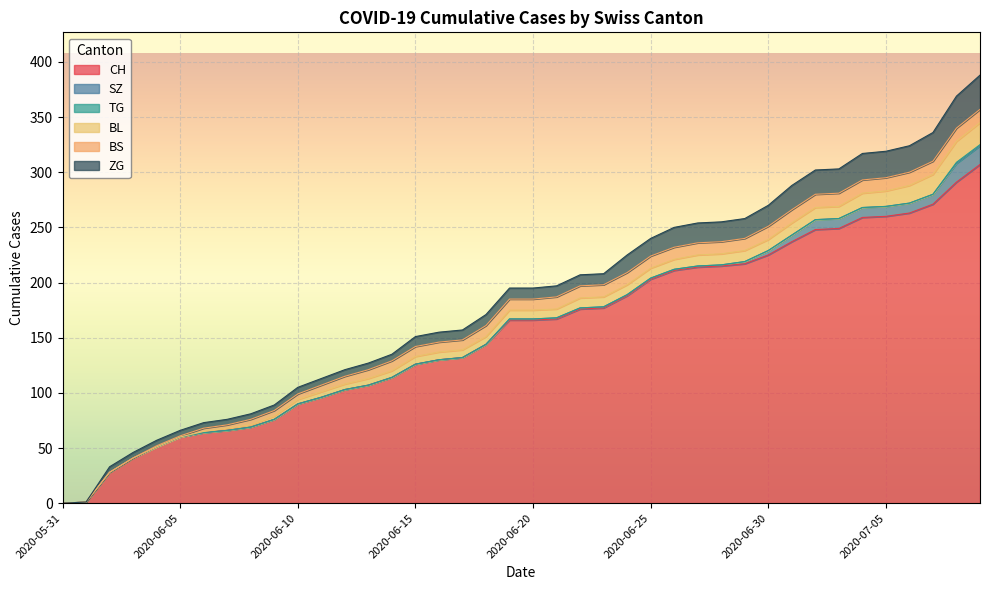

How many values in the ZG series are below 10?

18